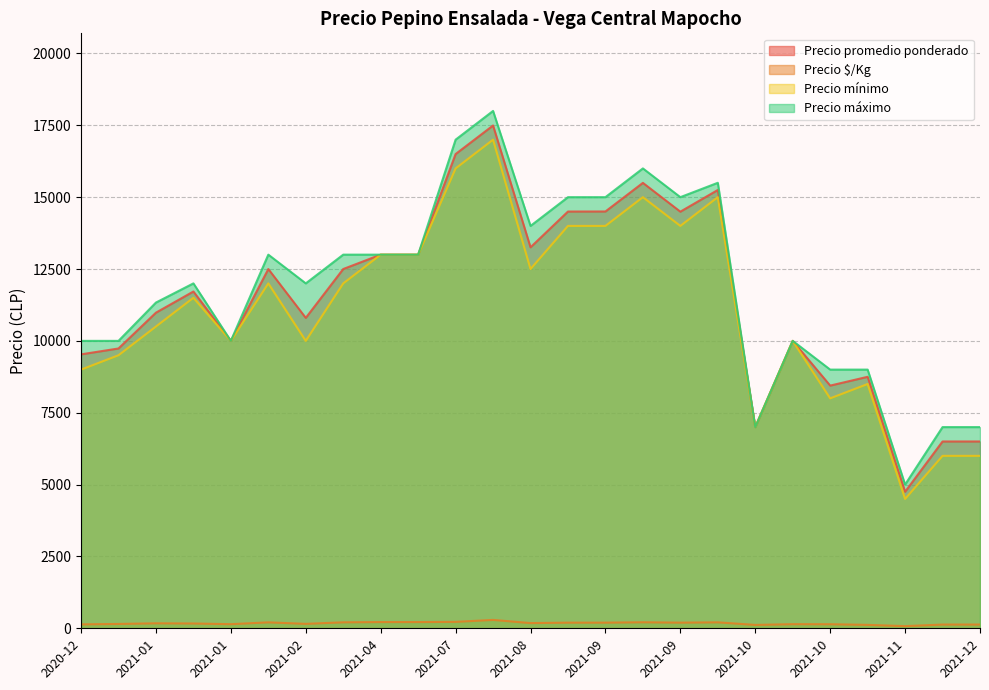

True or false: Precio $/Kg and Precio promedio ponderado cross at least once.

False